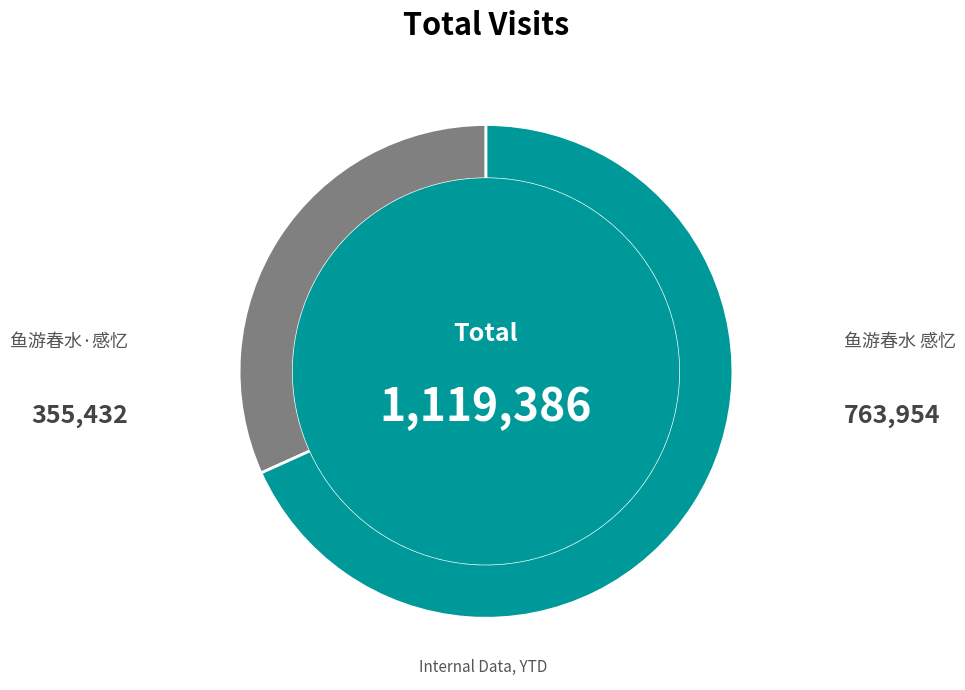

What is the ratio of the value at 鱼游春水·感忆 to the value at 鱼游春水 感忆?

0.5